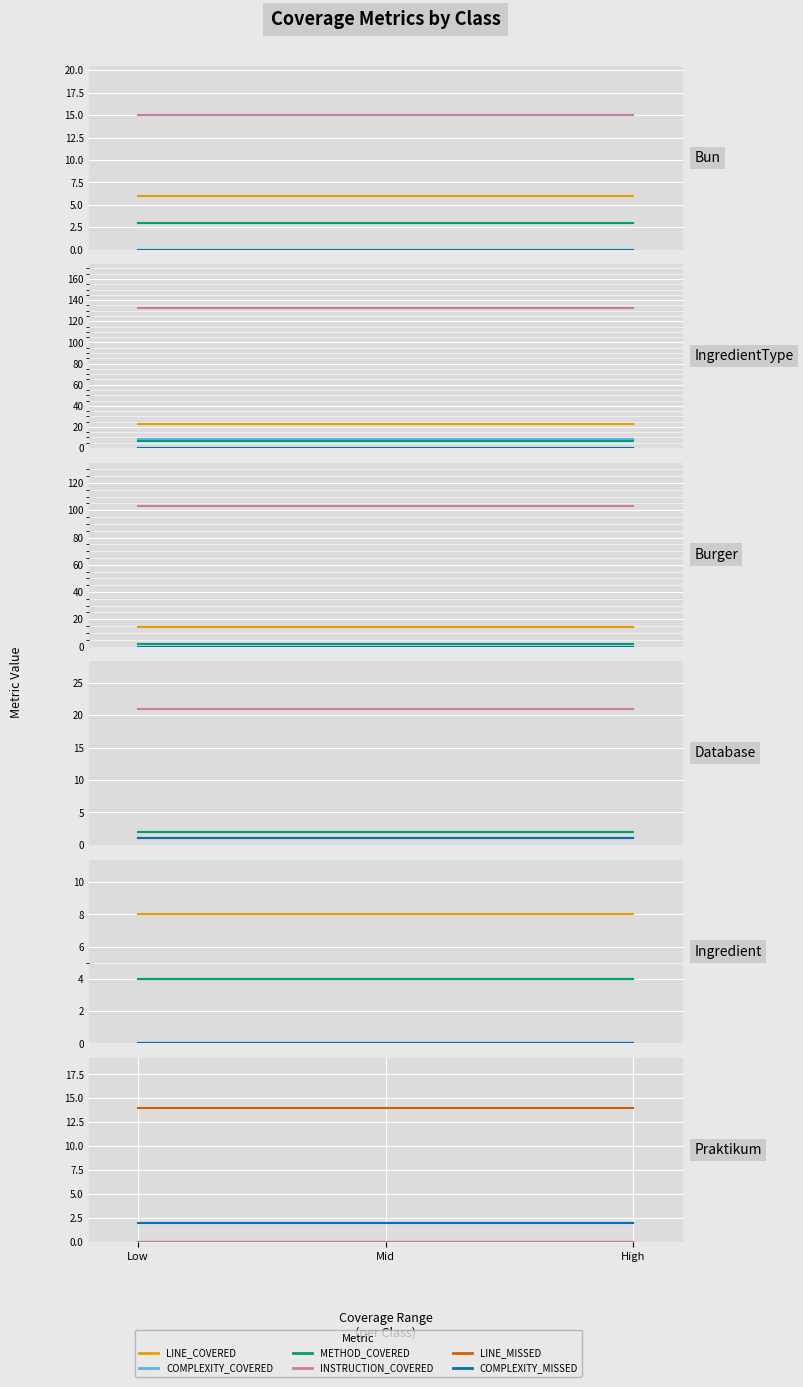

Is this an area chart (filled region under the line)?

No